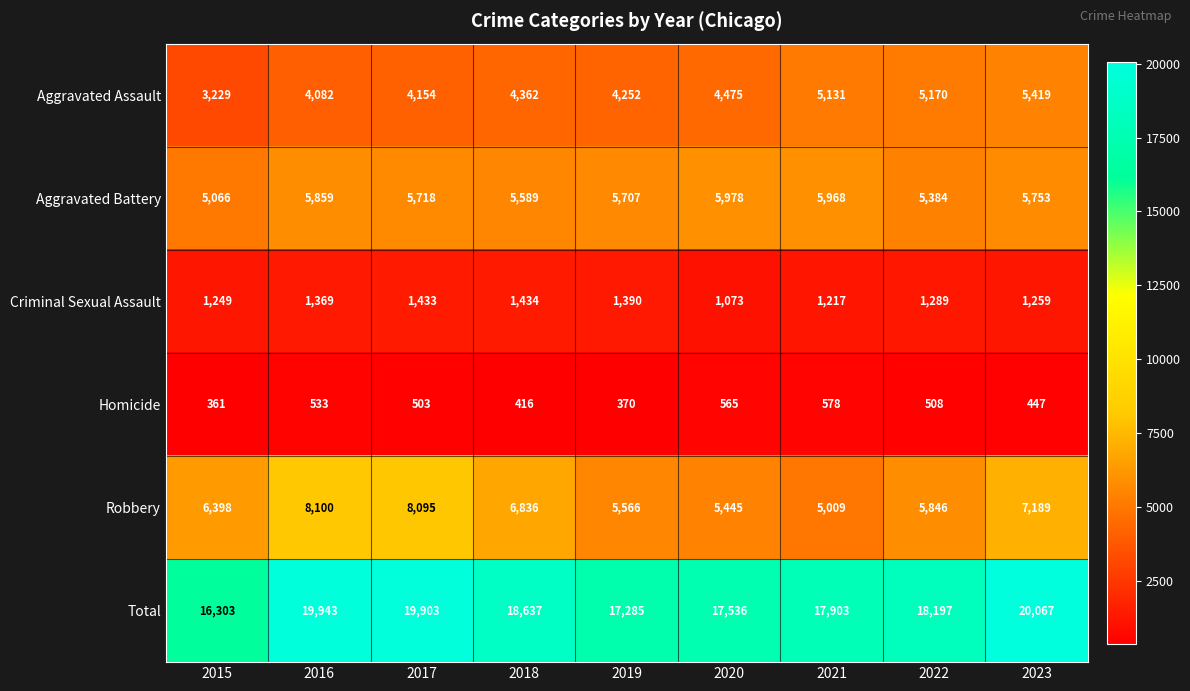

Rank the series by their maximum value, from lowest to highest.

Homicide, Criminal Sexual Assault, Aggravated Assault, Aggravated Battery, Robbery, Total